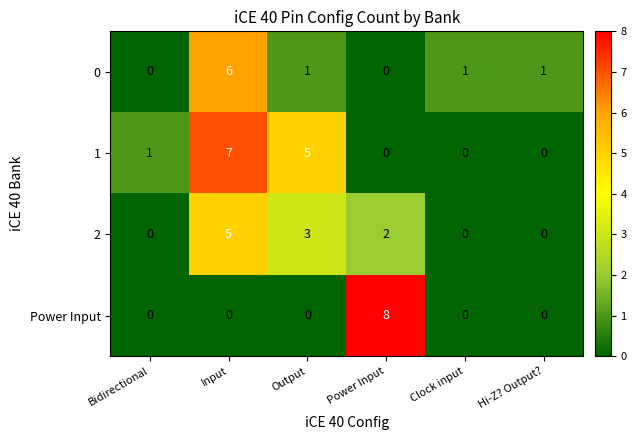

True or false: 0 has a value of 0 at Power Input.

True